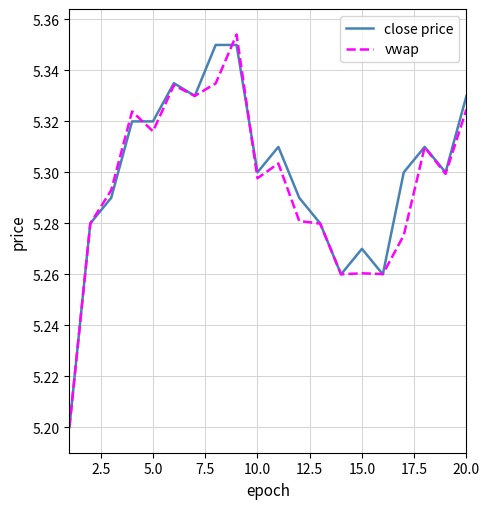

What is the minimum value shown in the chart?

5.2